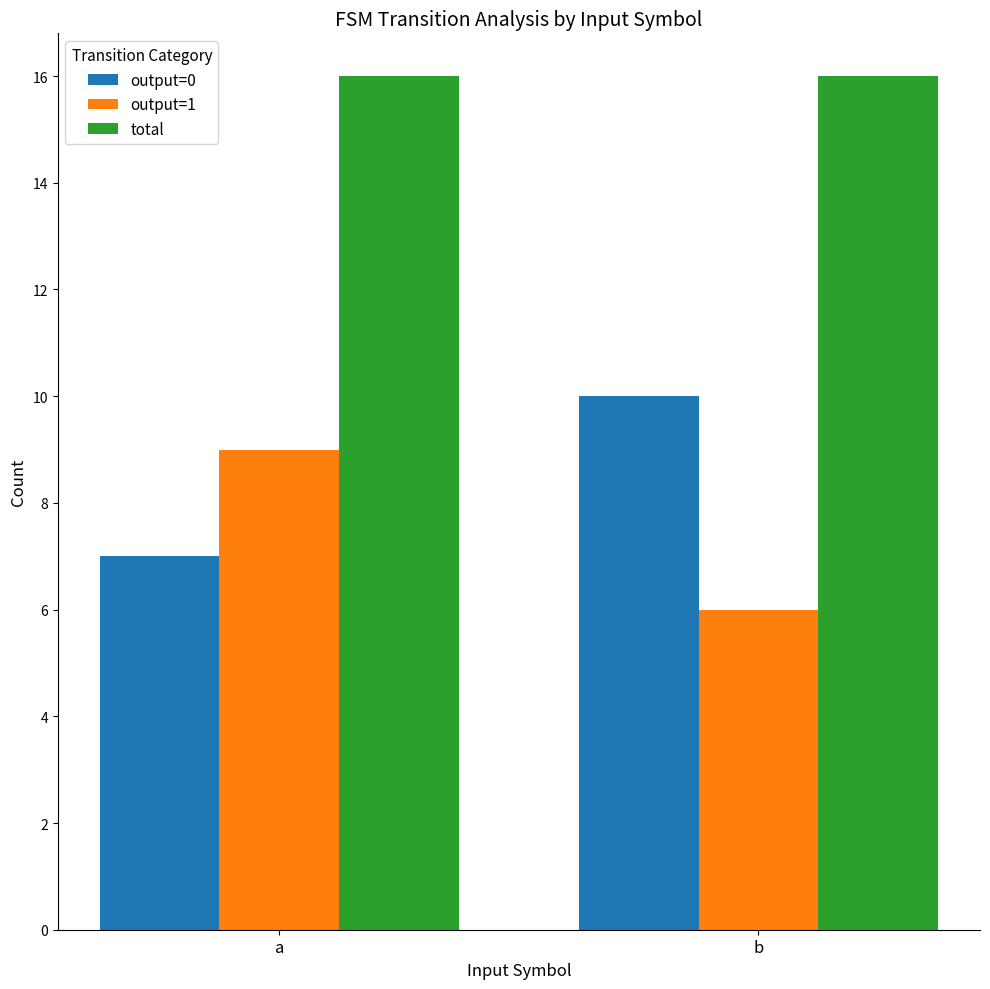

Reading left to right, list all the values displayed in this chart.

output=0: a=7	b=10
output=1: a=9	b=6
total: a=16	b=16